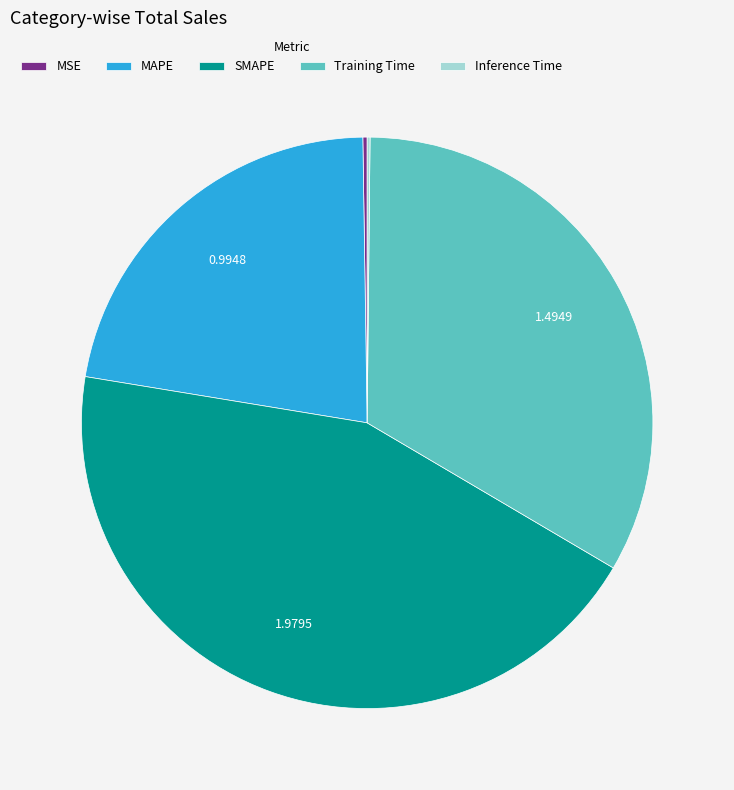

What is the ratio of the value at MAPE to the value at Training Time?

0.7